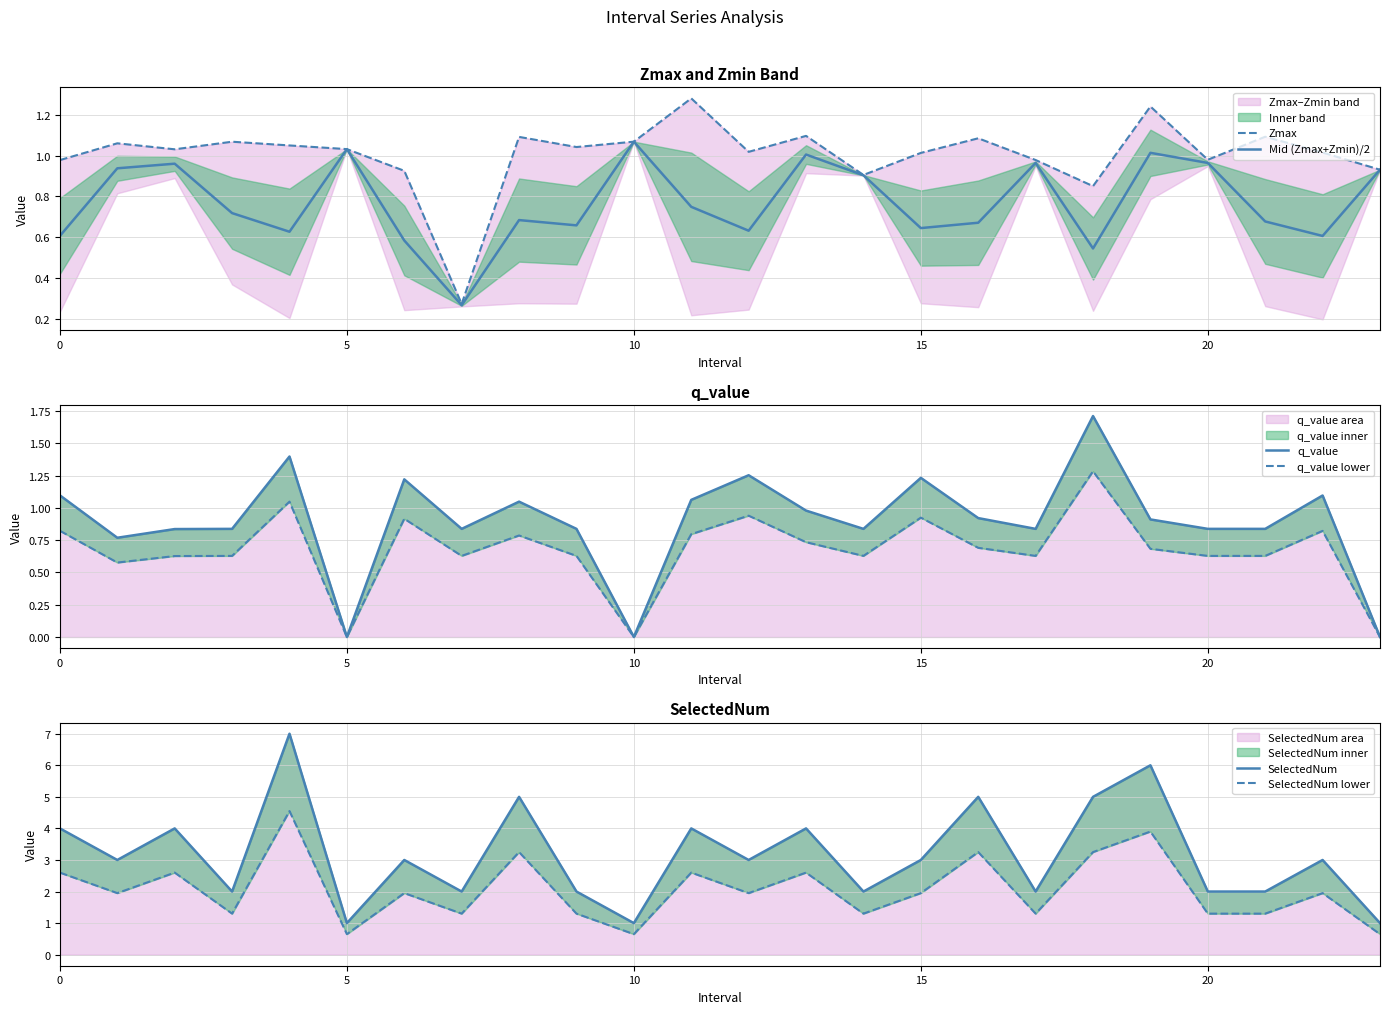

At 18, list the series in order from largest to smallest.

SelectedNum, SelectedNum lower, q_value, q_value lower, Zmax, Mid (Zmax+Zmin)/2